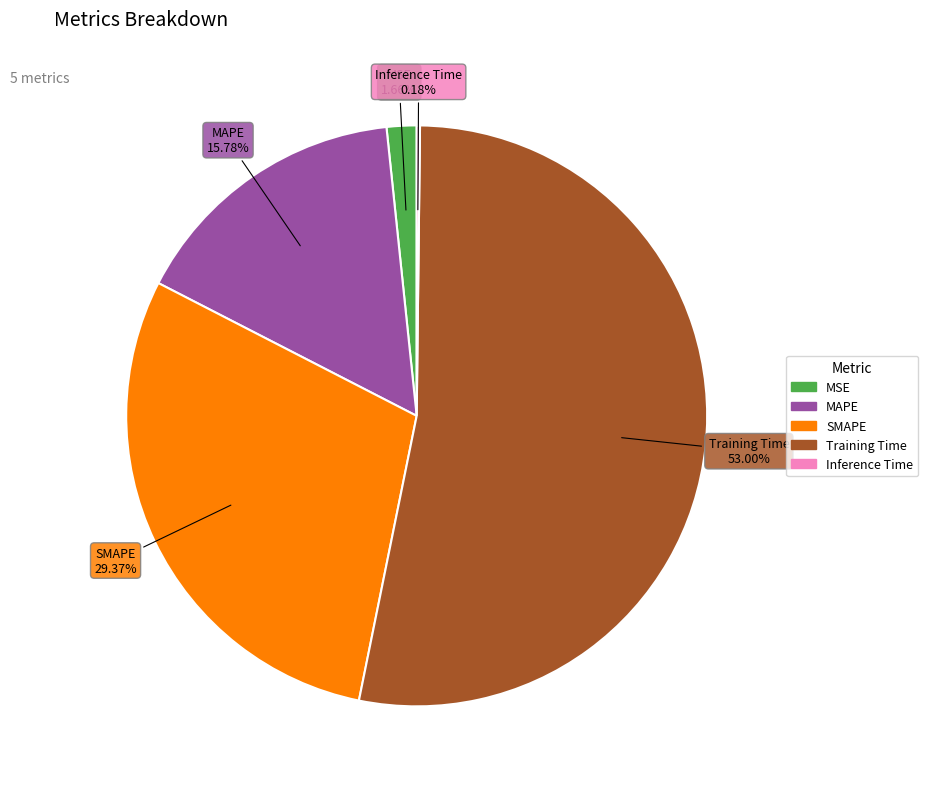

Does any single category account for the majority?

Yes